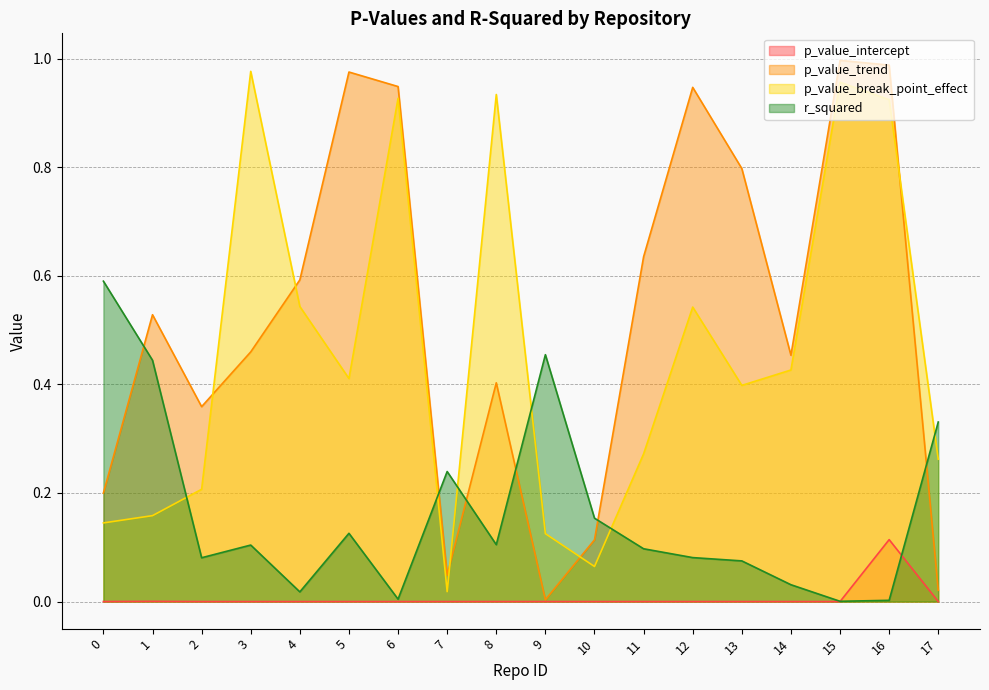

Reading right to left, what are all the values shown in this chart?

p_value_intercept: 17=0.0	16=0.1	15=0.0	14=0.0	13=0.0	12=0.0	11=0.0	10=0.0	9=0.0	8=0.0	7=0.0	6=0.0	5=0.0	4=0.0	3=0.0	2=0.0	1=0.0	0=0.0
p_value_trend: 17=0.0	16=1.0	15=1.0	14=0.5	13=0.8	12=0.9	11=0.6	10=0.1	9=0.0	8=0.4	7=0.0	6=0.9	5=1.0	4=0.6	3=0.5	2=0.4	1=0.5	0=0.2
p_value_break_point_effect: 17=0.3	16=0.9	15=1.0	14=0.4	13=0.4	12=0.5	11=0.3	10=0.1	9=0.1	8=0.9	7=0.0	6=0.9	5=0.4	4=0.5	3=1.0	2=0.2	1=0.2	0=0.1
r_squared: 17=0.3	16=0.0	15=0.0	14=0.0	13=0.1	12=0.1	11=0.1	10=0.2	9=0.5	8=0.1	7=0.2	6=0.0	5=0.1	4=0.0	3=0.1	2=0.1	1=0.4	0=0.6